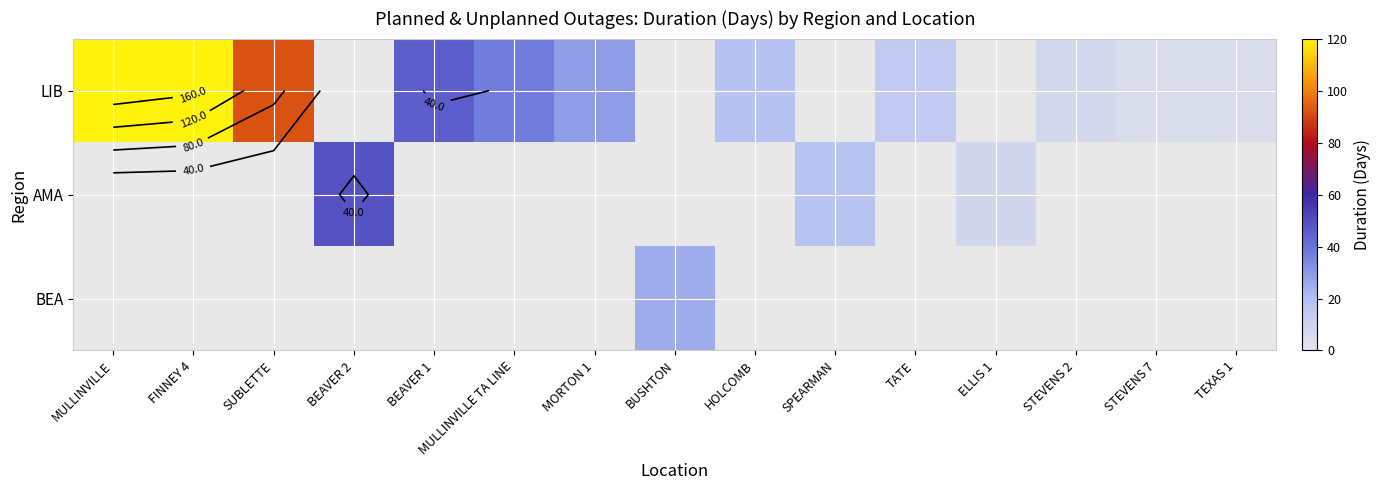

What is the lowest value of the LIB series?

4.3